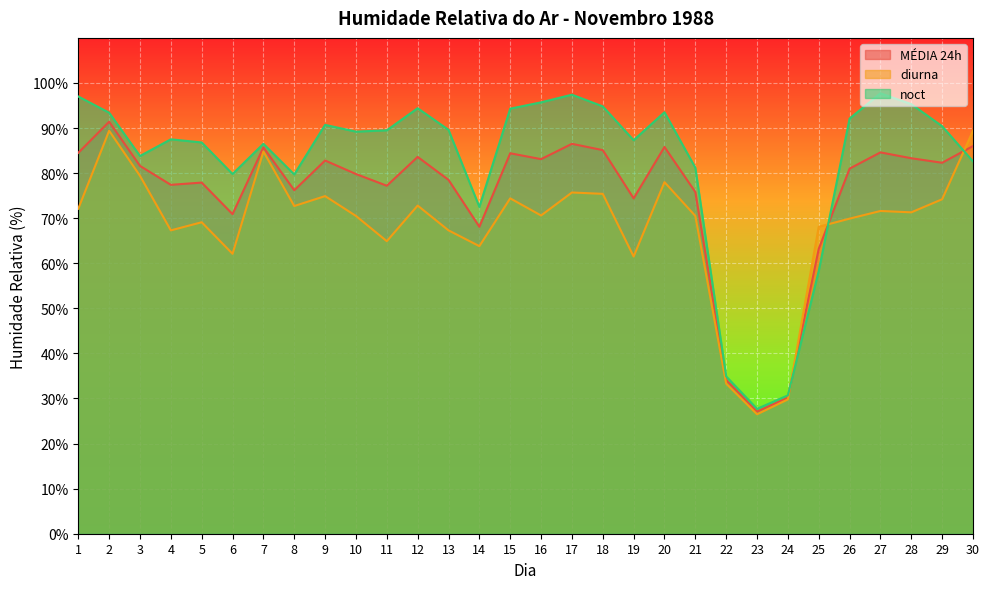

List the labels in order of diurna value, smallest first.

23, 24, 22, 19, 6, 14, 11, 4, 13, 25, 5, 26, 10, 21, 16, 28, 27, 1, 8, 12, 29, 15, 9, 18, 17, 20, 3, 7, 2, 30